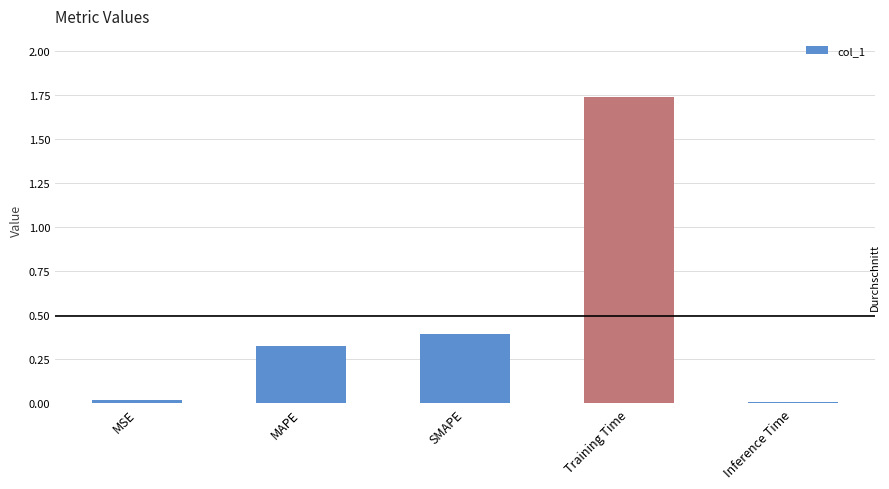

The value at Training Time is 1.2. True or false?

False